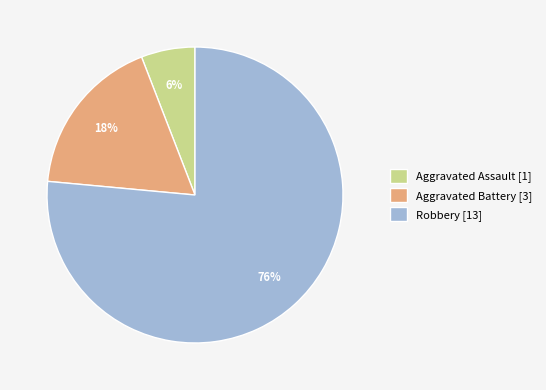

The Aggravated Battery slice represents 18% of the pie. True or false?

True